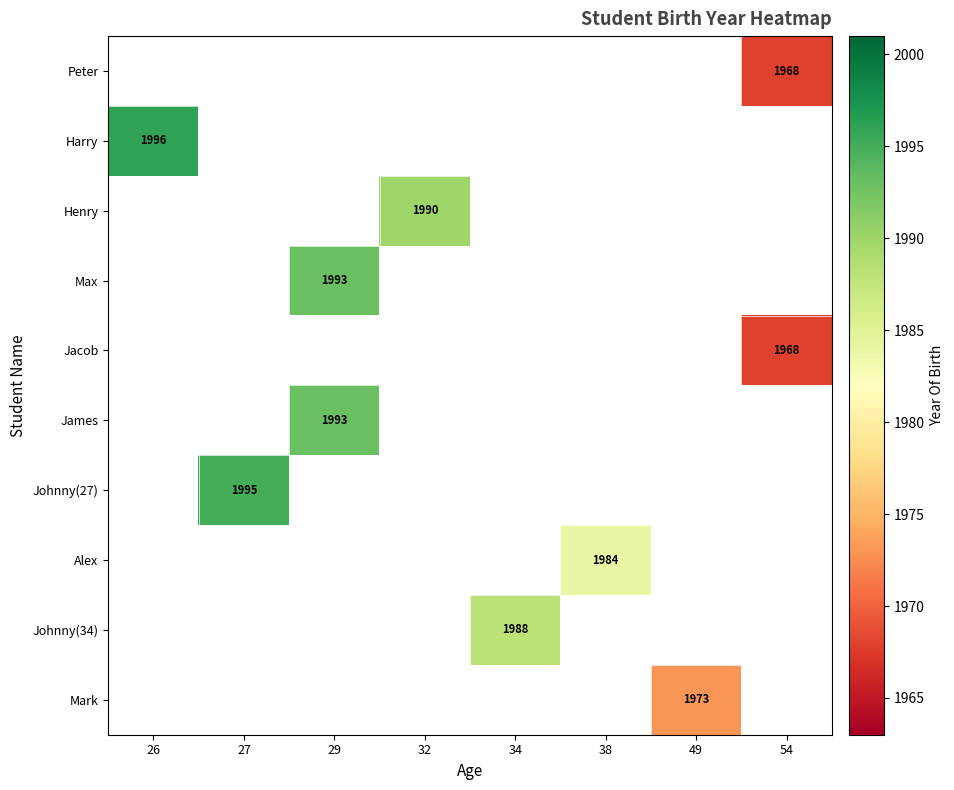

The Jacob series shows 3386 at 54. True or false?

False